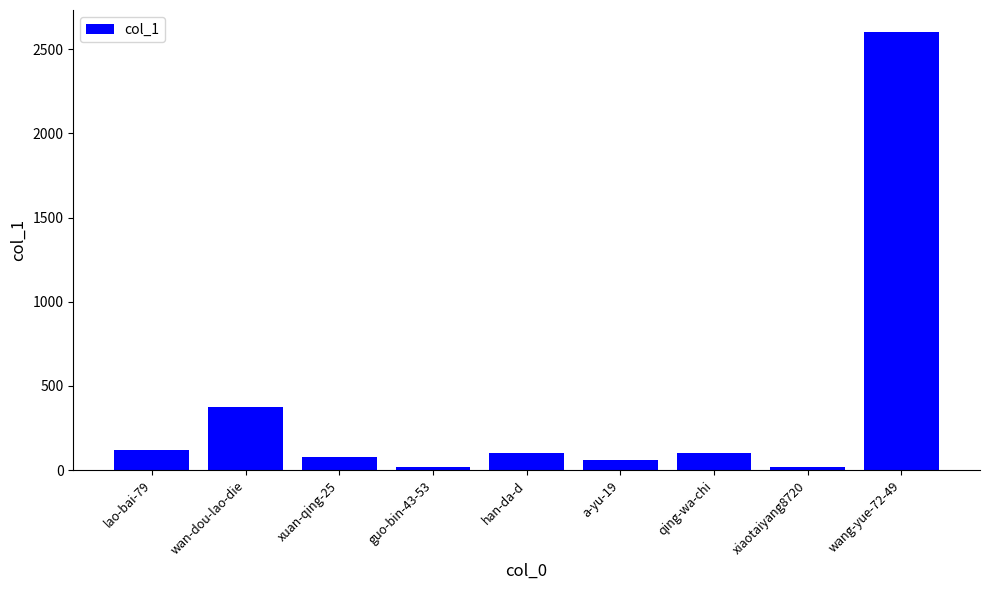

What is the greatest value displayed?

2602